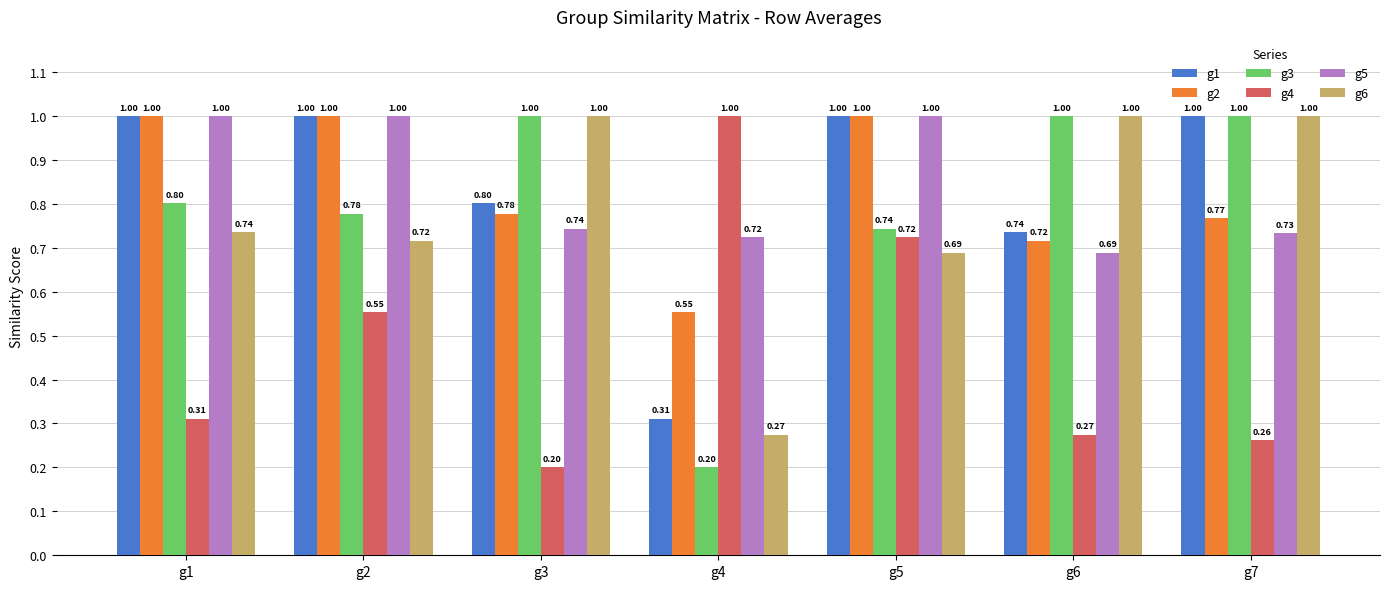

Is the value of g3 at g6 greater than the value of g1 at g4?

Yes